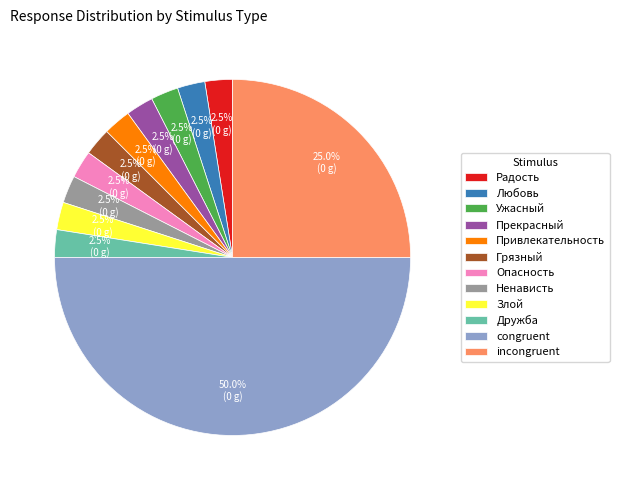

How many segments does this pie chart have?

12